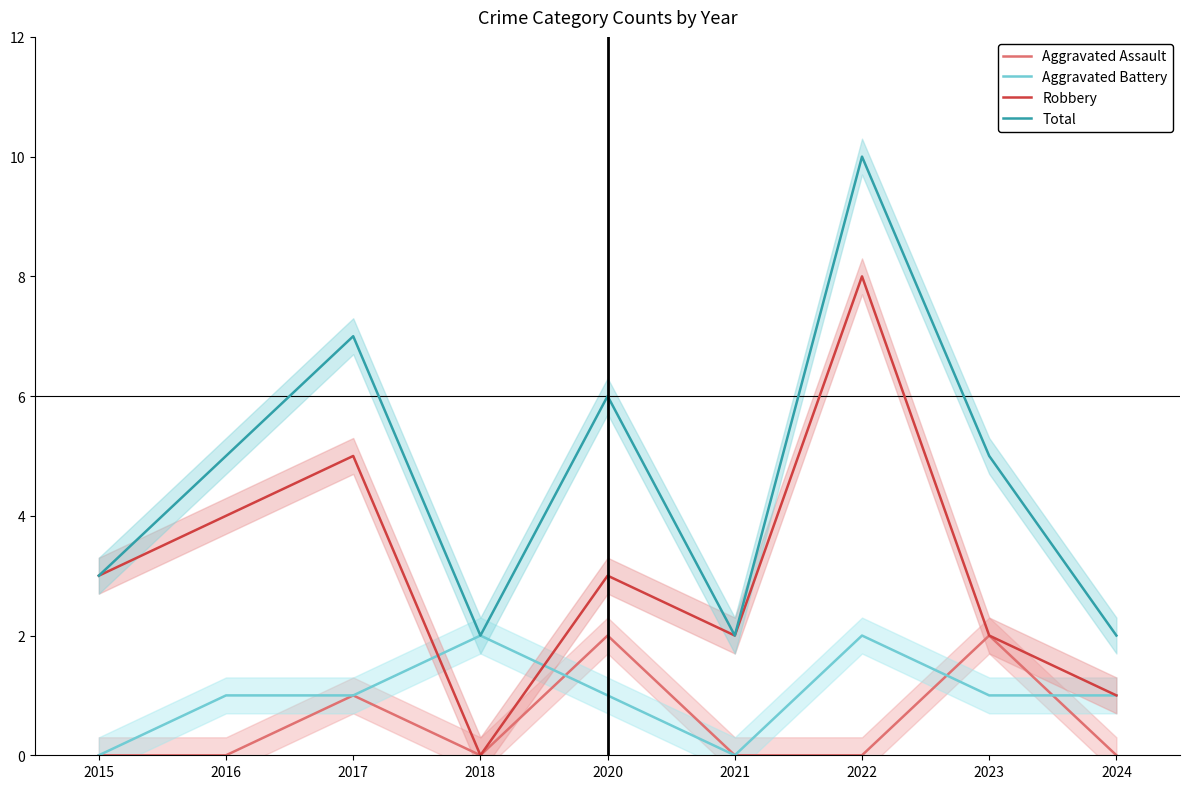

At how many categories does at least one series exceed 5?

3